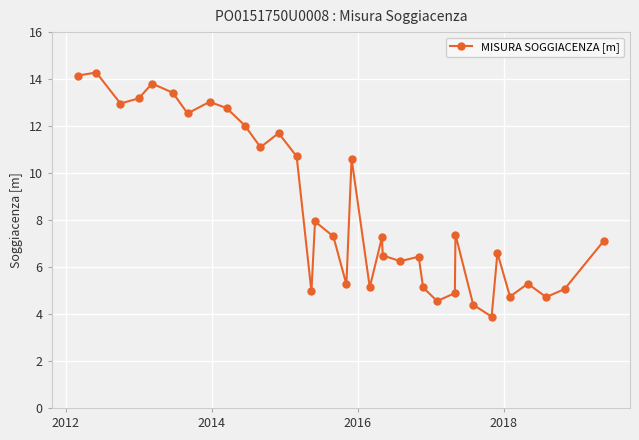

What is the maximum value shown in the chart?

14.3